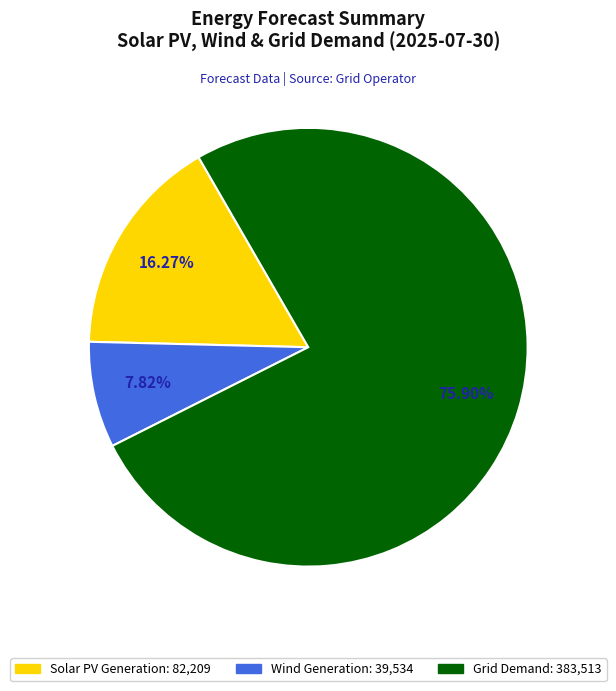

Is there a majority slice in this chart?

Yes